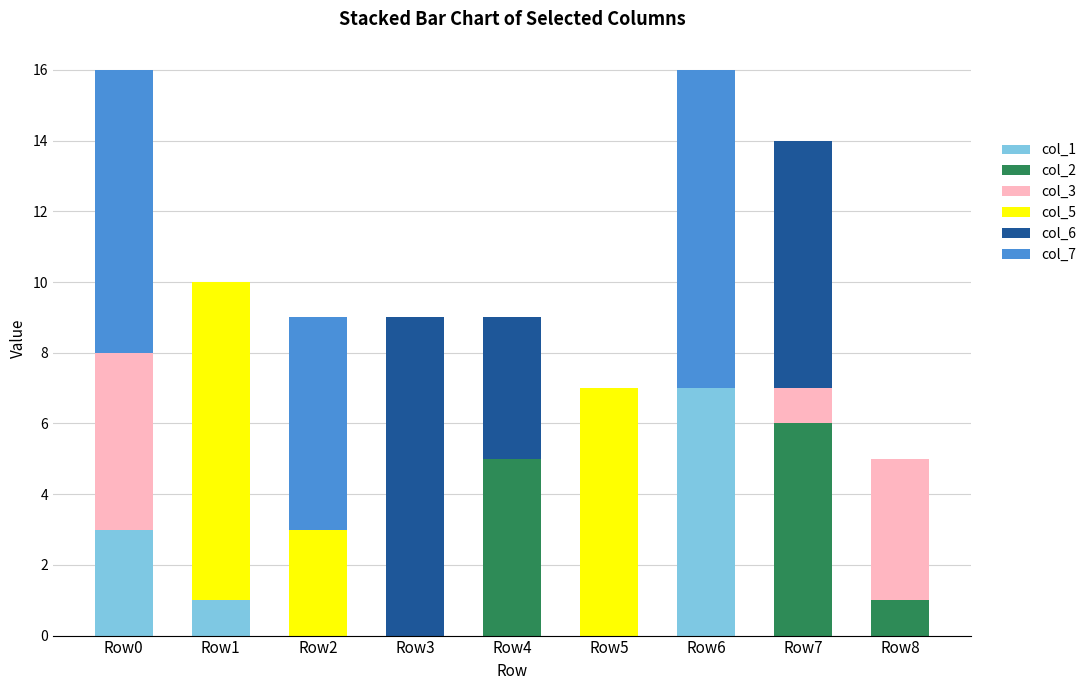

What are all the series names shown in the legend?

col_1, col_2, col_3, col_5, col_6, col_7